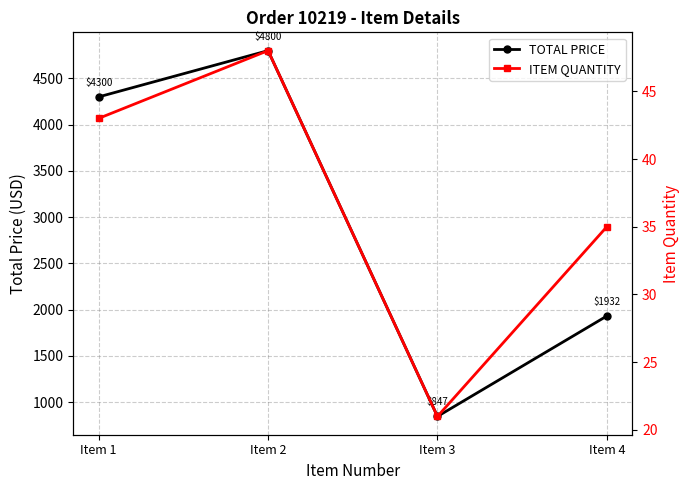

Is the value of ITEM QUANTITY at Item 1 greater than the value of TOTAL PRICE at Item 3?

No